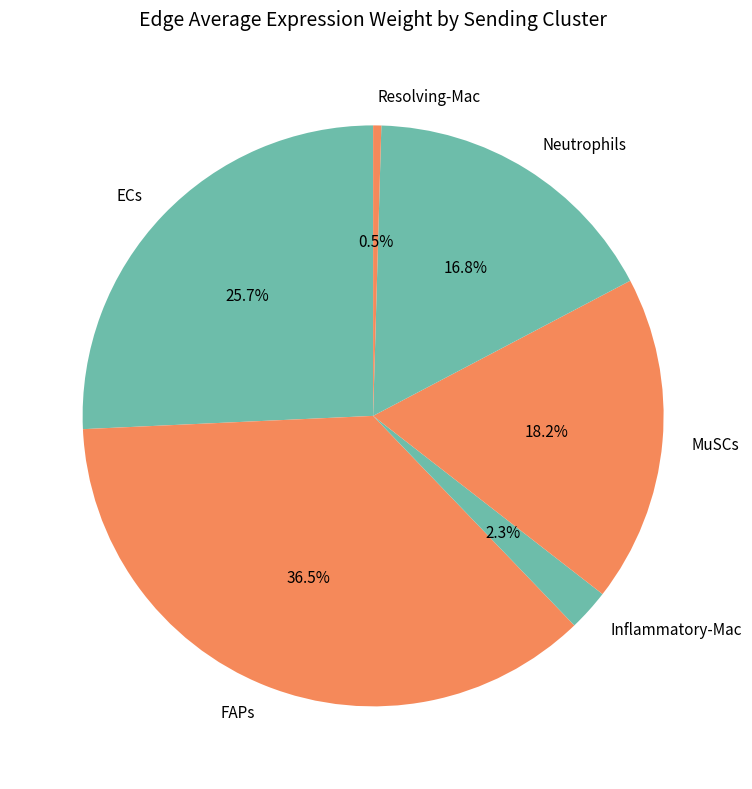

Do ECs and Resolving-Mac together represent more than half of the pie?

No